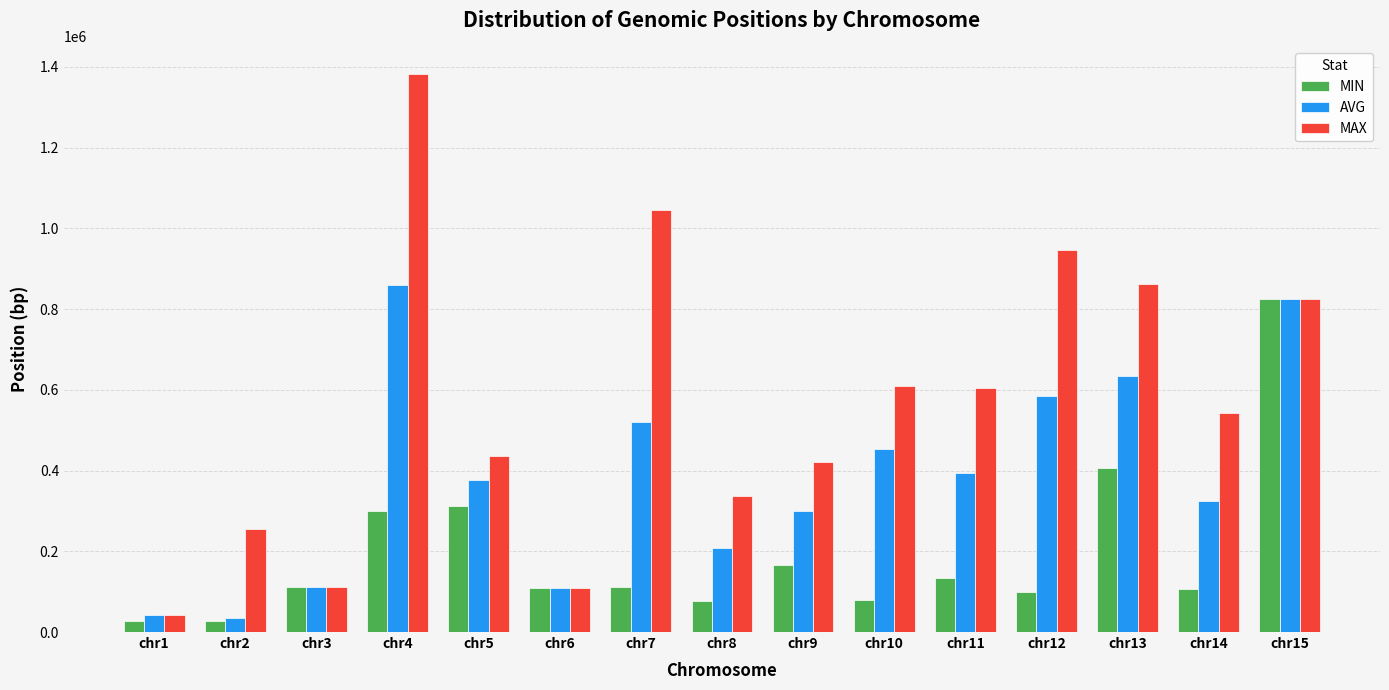

How many categories are shown in the chart?

15